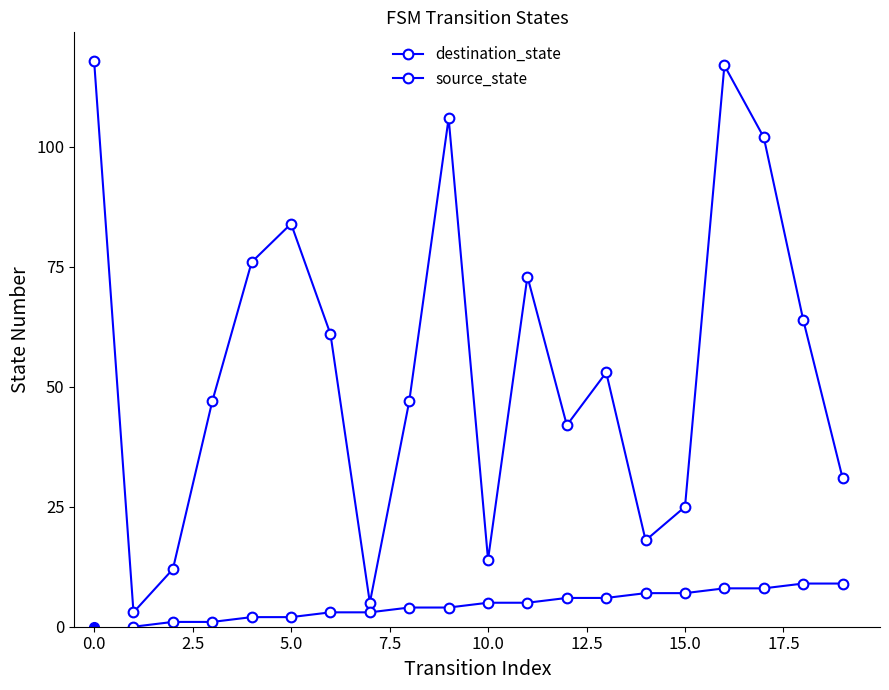

Which label corresponds to the smallest value in the chart?

1